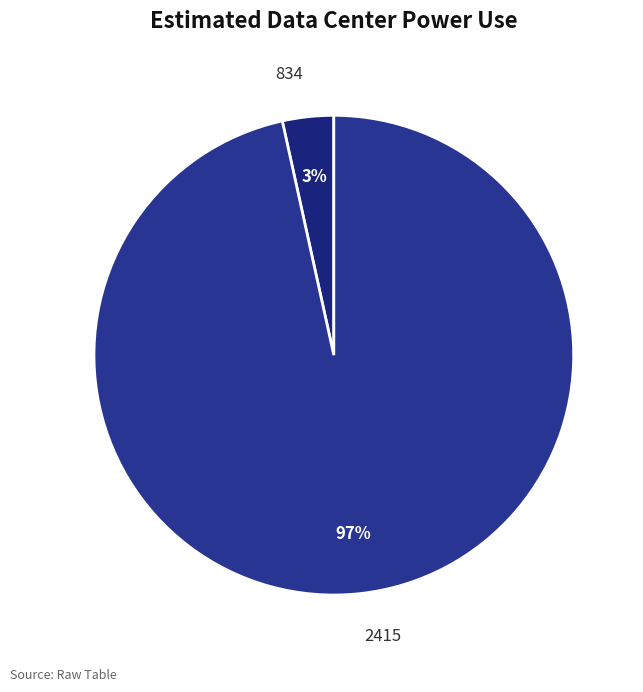

What percentage is the 834 slice, to the nearest percent?

3%